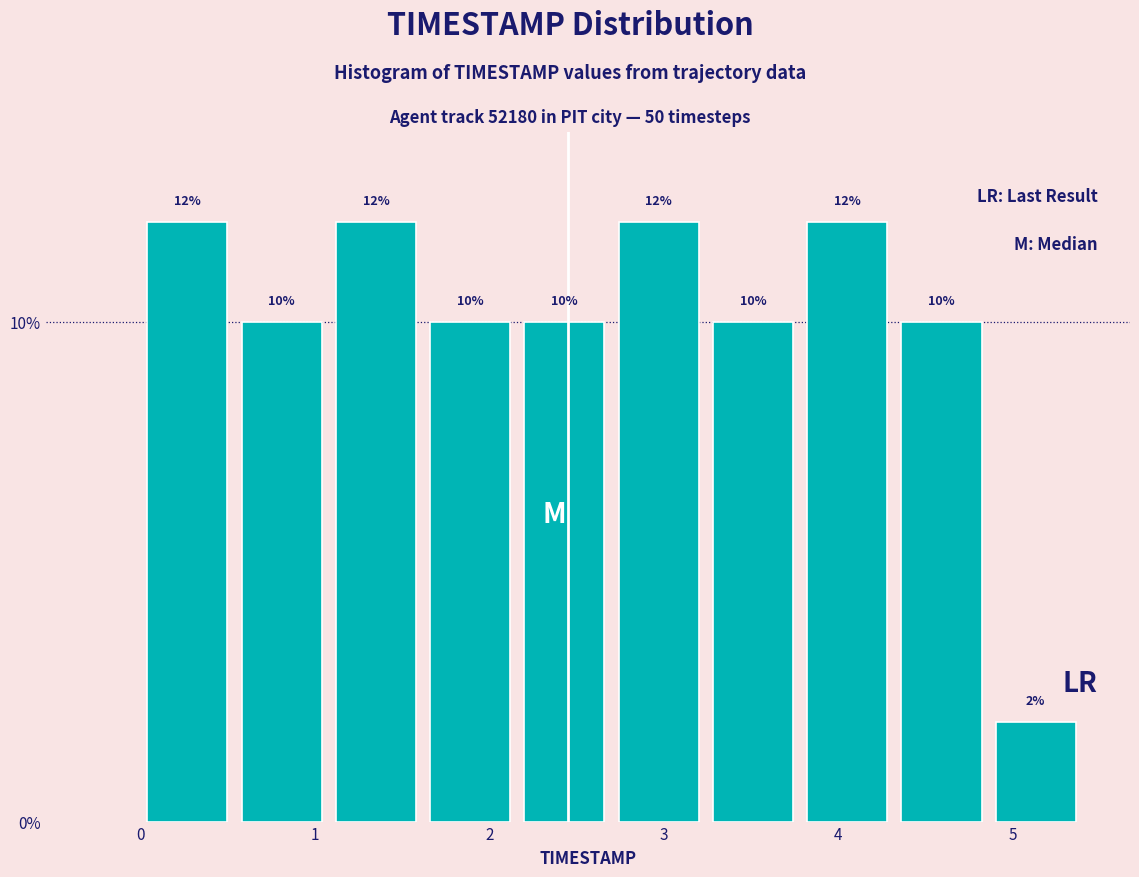

Reading left to right, list every bar in this chart as the range it spans on the x-axis followed by its height. The bar edges are not printed on the chart, so give them approximately, as read against the axis.

0.00 to 0.54: 12
0.54 to 1.08: 10
1.08 to 1.62: 12
1.62 to 2.16: 10
2.16 to 2.70: 10
2.70 to 3.24: 12
3.24 to 3.78: 10
3.78 to 4.32: 12
4.32 to 4.86: 10
4.86 to 5.40: 2